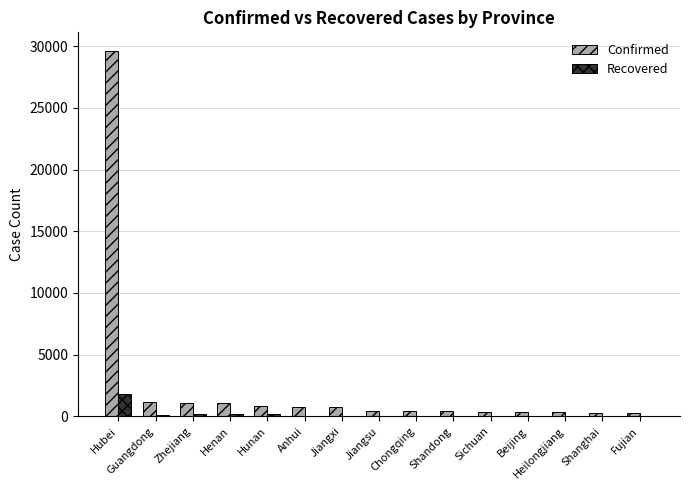

Is it true that Confirmed equals 1075 at Zhejiang?

True